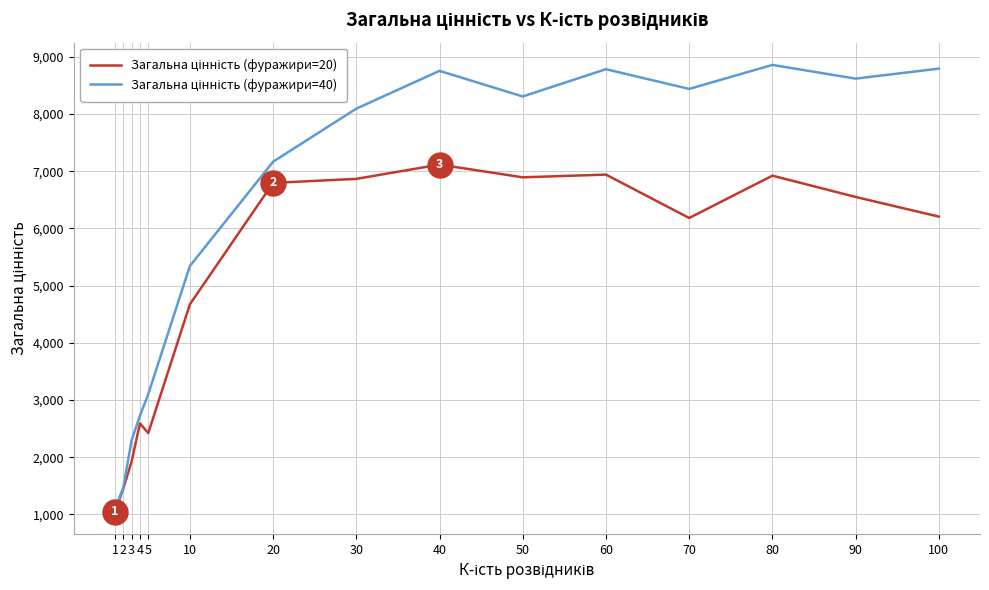

What is the spread (max minus min) of values at 2?

22